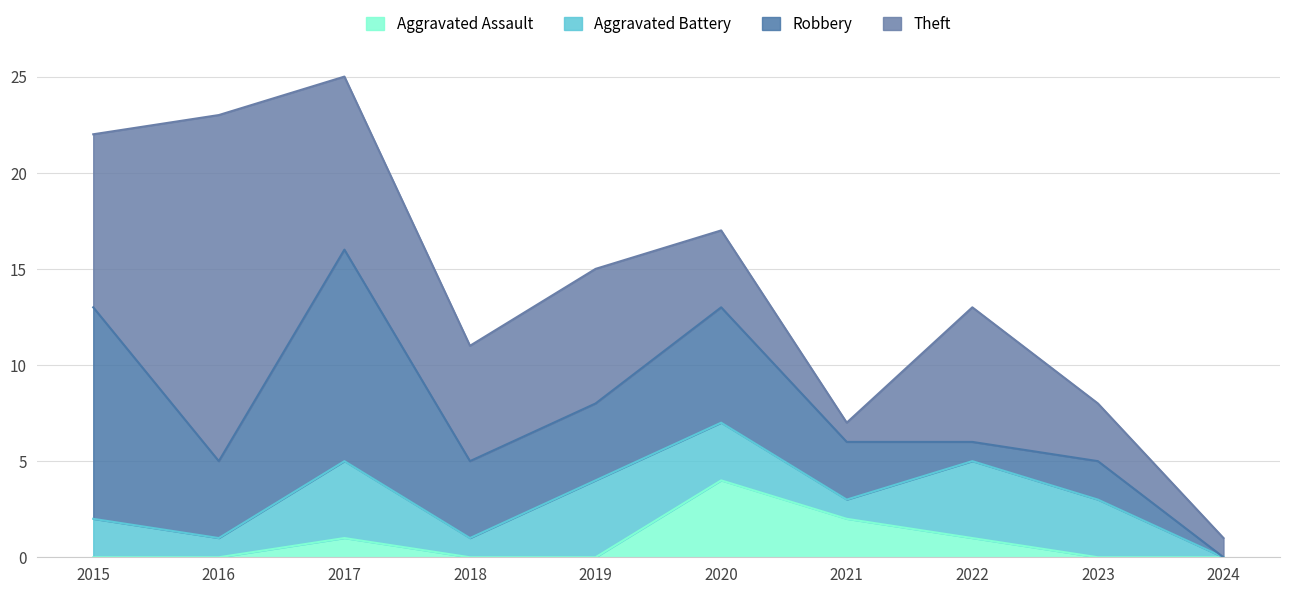

List the series in order of their peak value, highest first.

Theft, Robbery, Aggravated Assault, Aggravated Battery